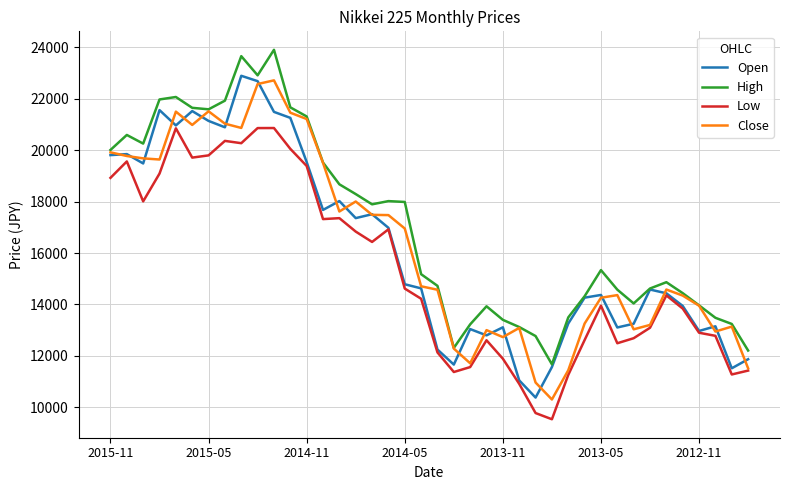

What are all the series names shown in the legend?

Open, High, Low, Close